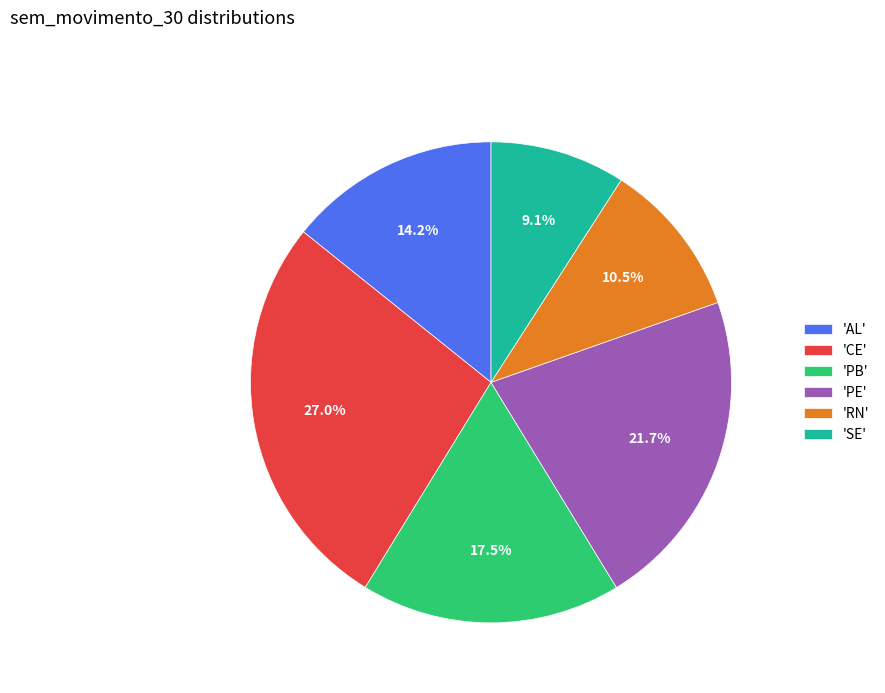

Is there any slice that represents more than half of the pie?

No